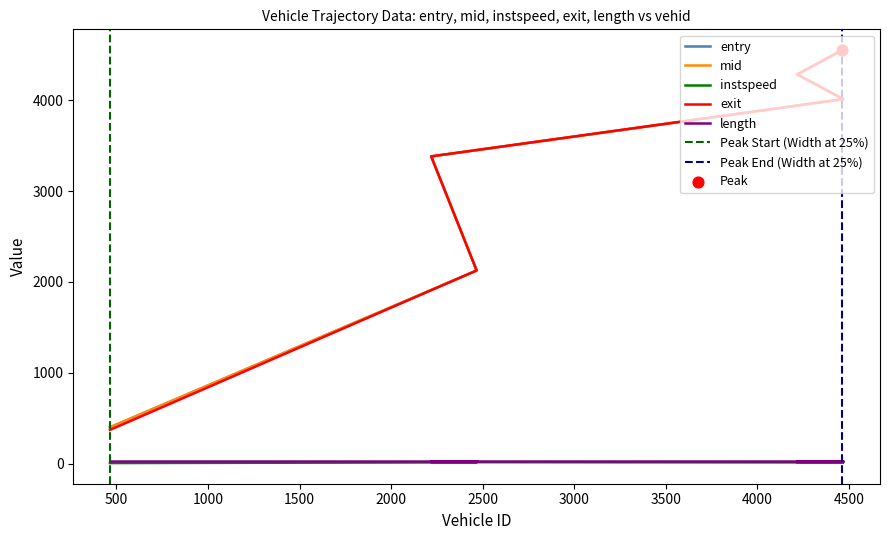

Which series has the largest Y range (max minus min)?

exit